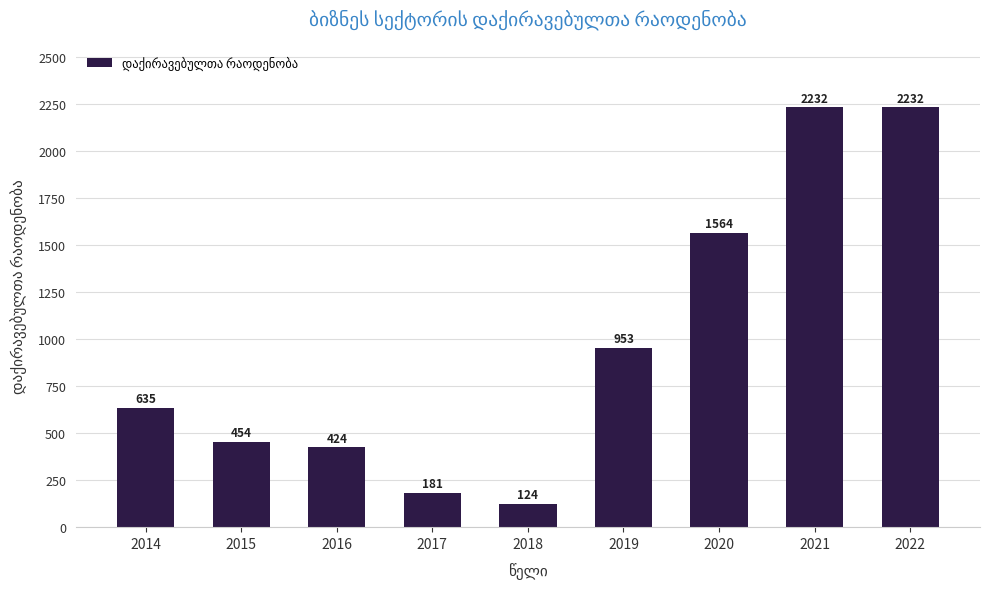

True or false: the data shows 298.6 at 2014.

False